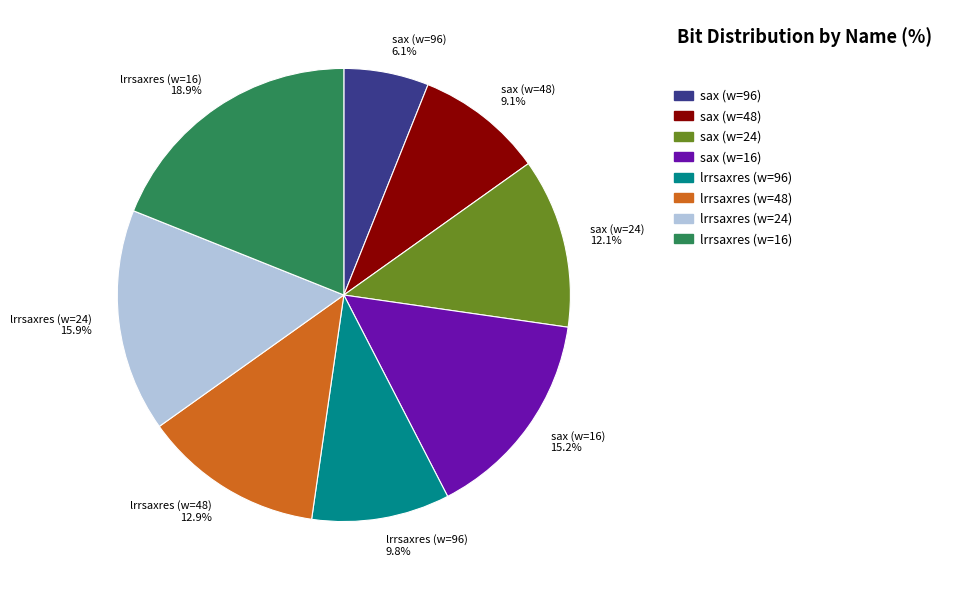

Is sax (w=48) the majority of the pie?

No